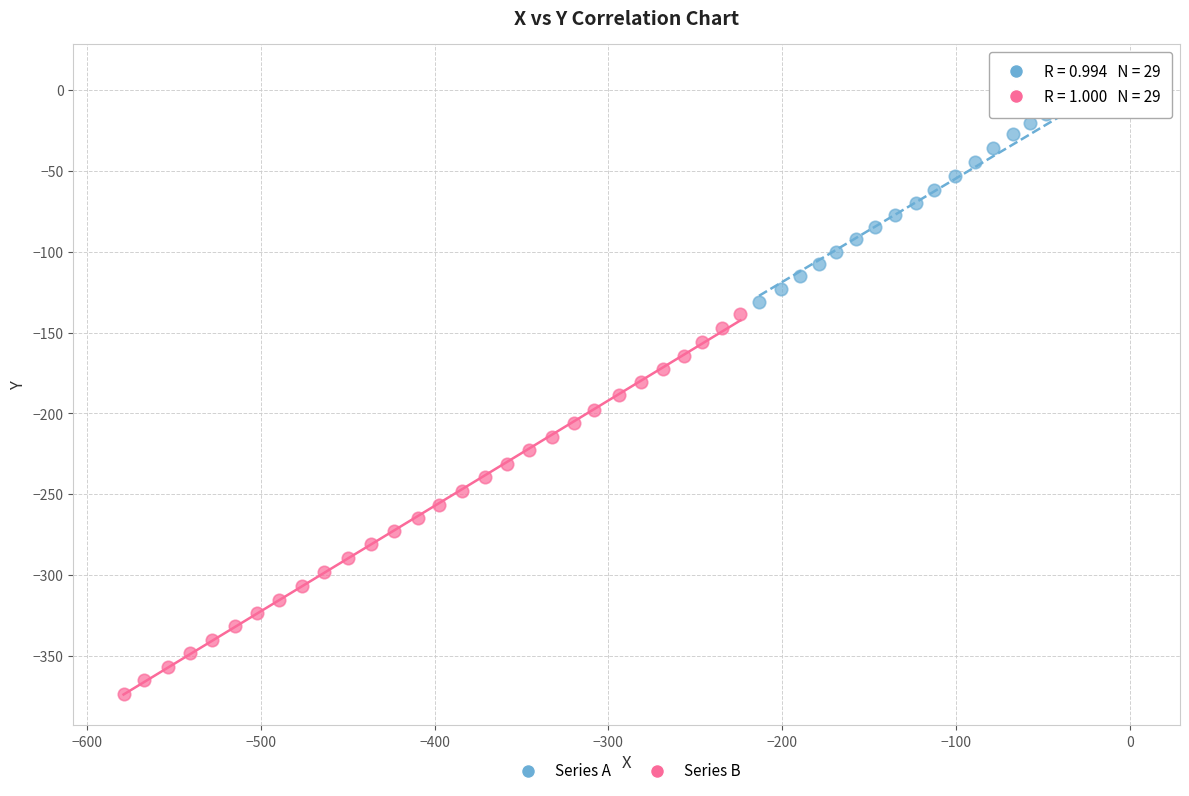

Which series has the widest spread of Y values?

Series B